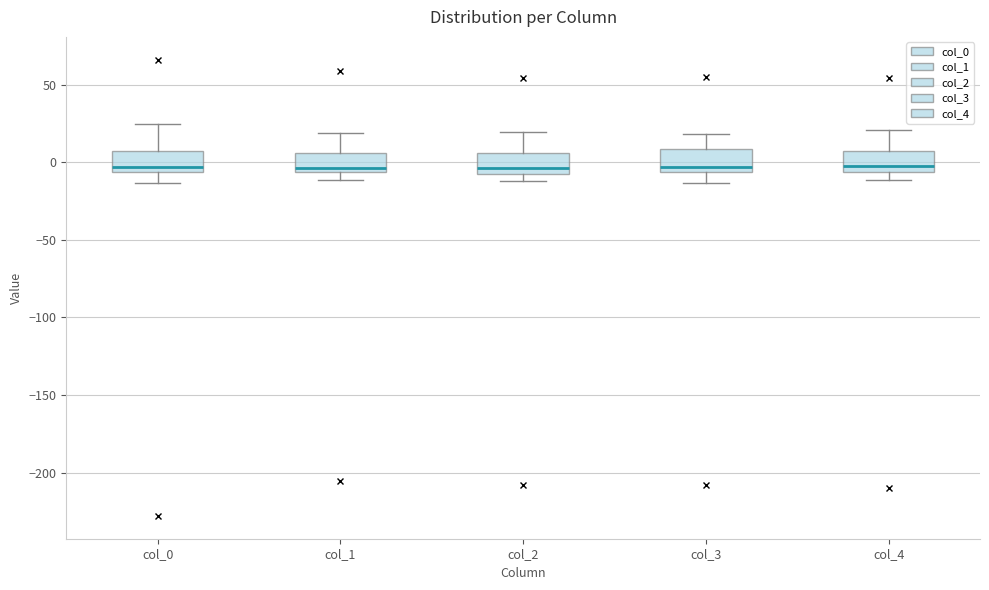

Where is the upper edge of the box for col_0 on the y-axis? The values are not printed on the chart, so give them approximately, as read against the axis.

5